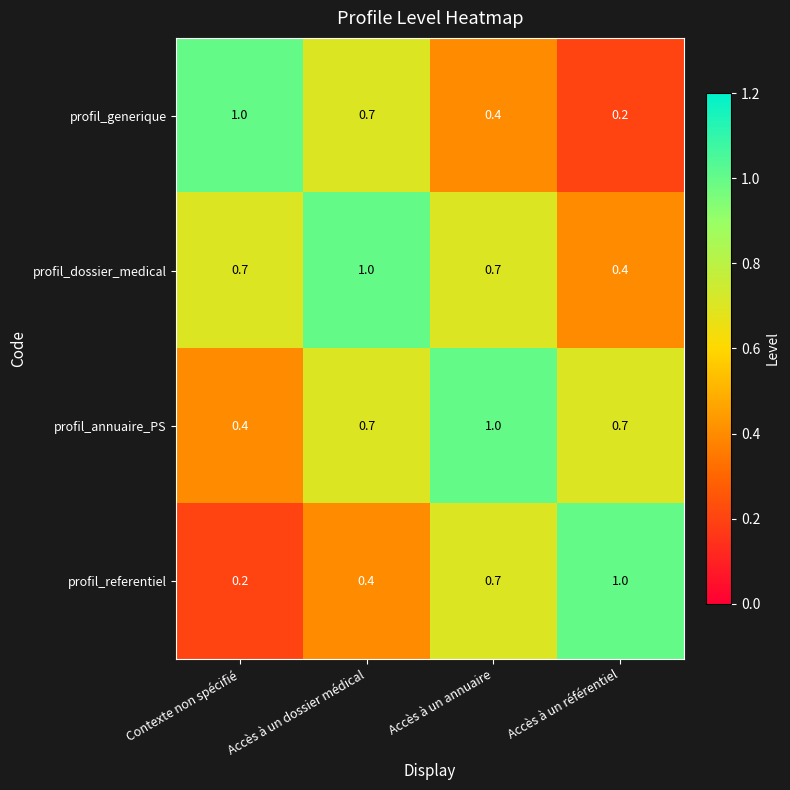

Rank the series at Accès à un référentiel from highest to lowest value.

profil_referentiel, profil_annuaire_PS, profil_dossier_medical, profil_generique